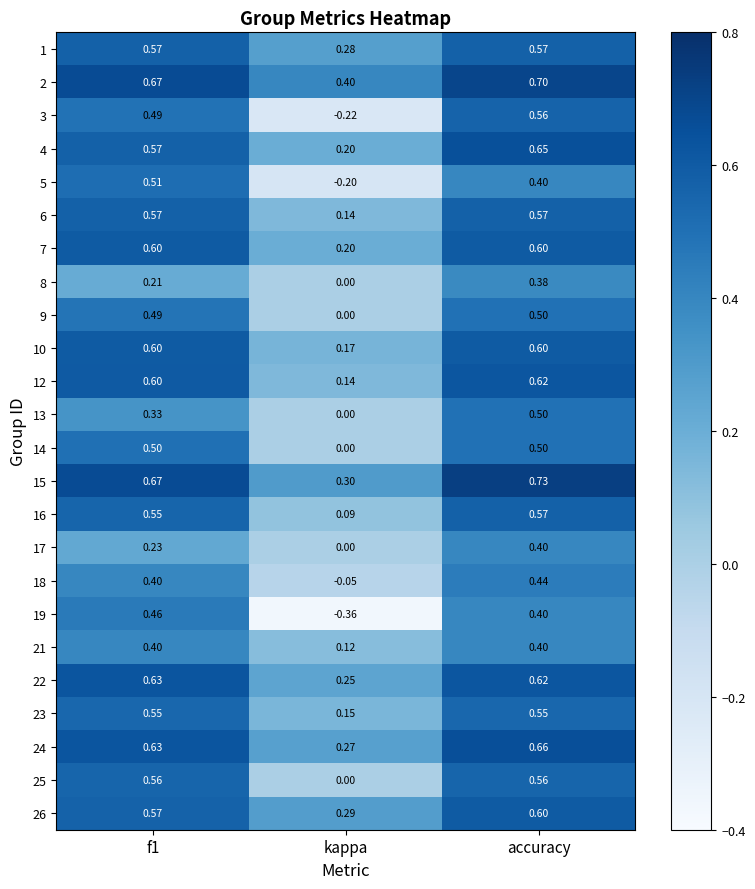

At which category is the sum across all series the highest?

accuracy